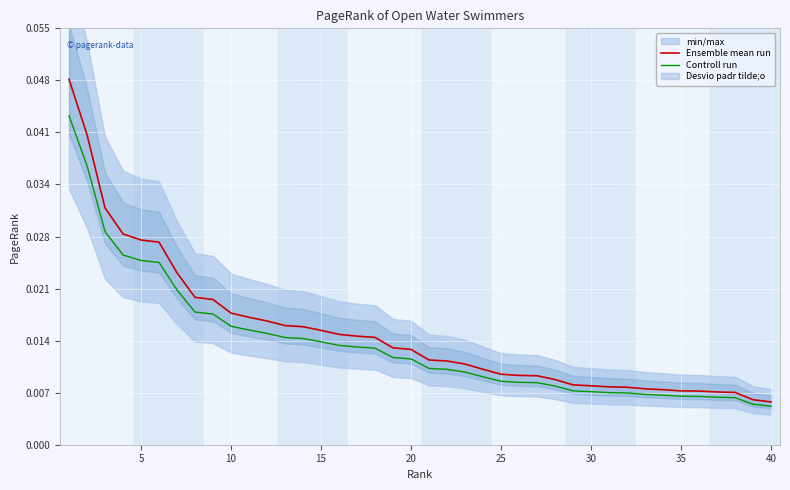

True or false: Controll run and Ensemble mean run cross at least once.

False